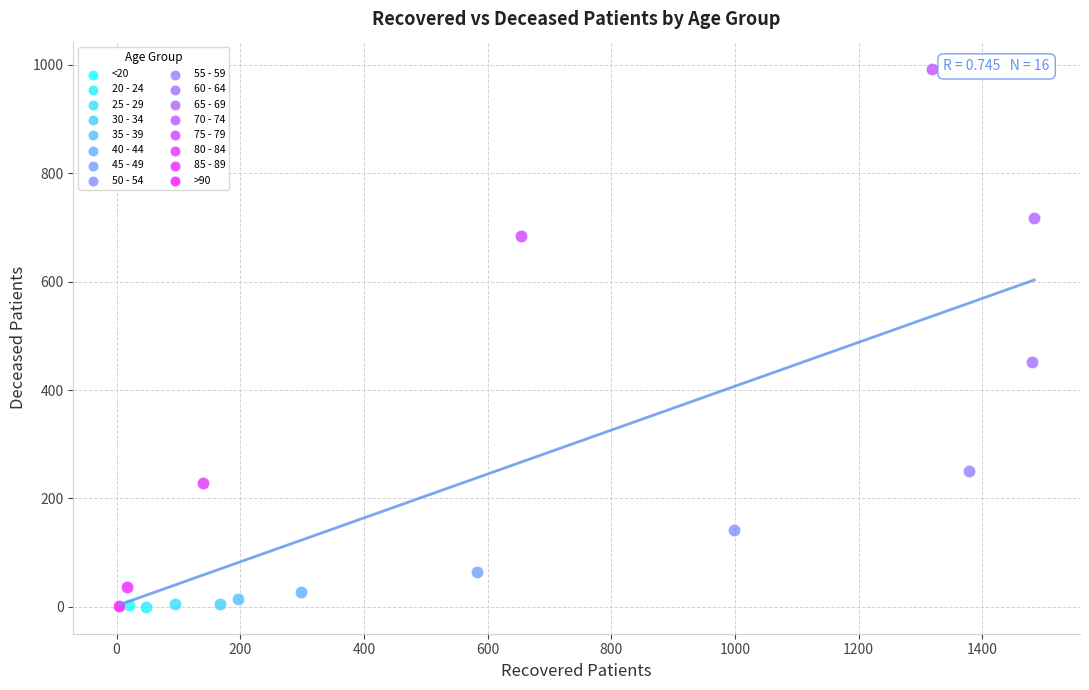

What are all the series names shown in the legend?

<20, 20 - 24, 25 - 29, 30 - 34, 35 - 39, 40 - 44, 45 - 49, 50 - 54, 55 - 59, 60 - 64, 65 - 69, 70 - 74, 75 - 79, 80 - 84, 85 - 89, >90